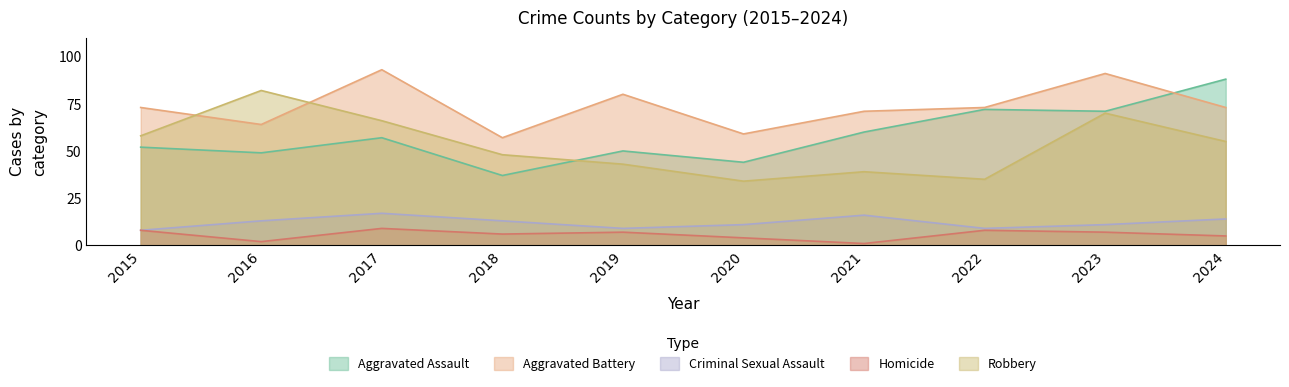

Between 2015 and 2023, which series saw the biggest shift?

Aggravated Assault